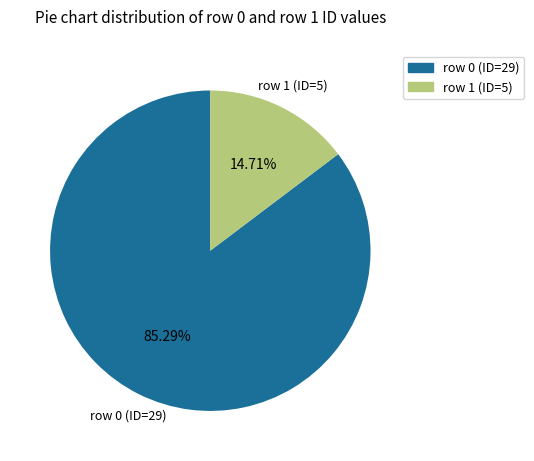

How many segments does this pie chart have?

2